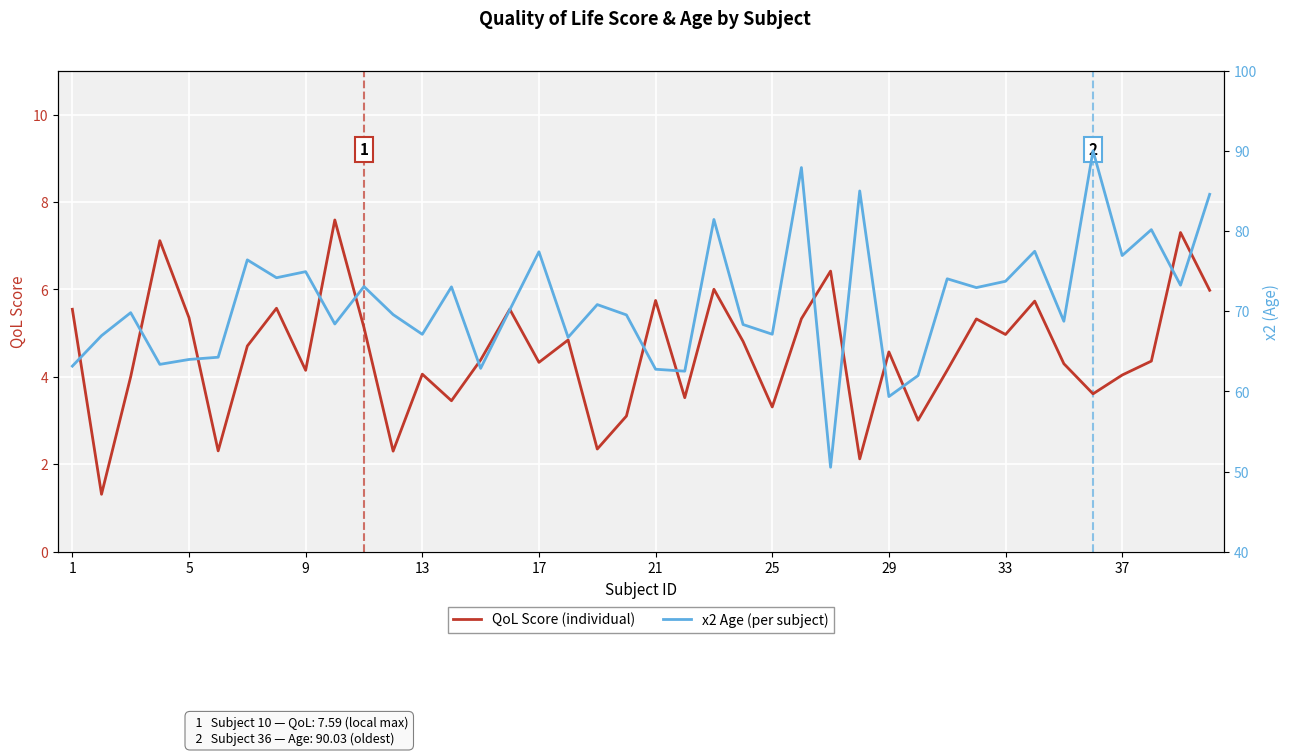

True or false: x2 Age (per subject) and QoL Score (individual) cross at least once.

False